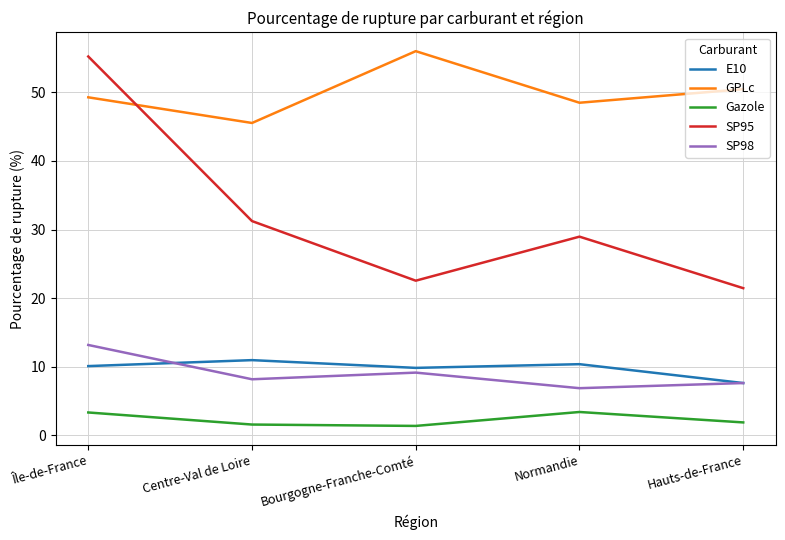

Read the SP98 value at Centre-Val de Loire.

8.2